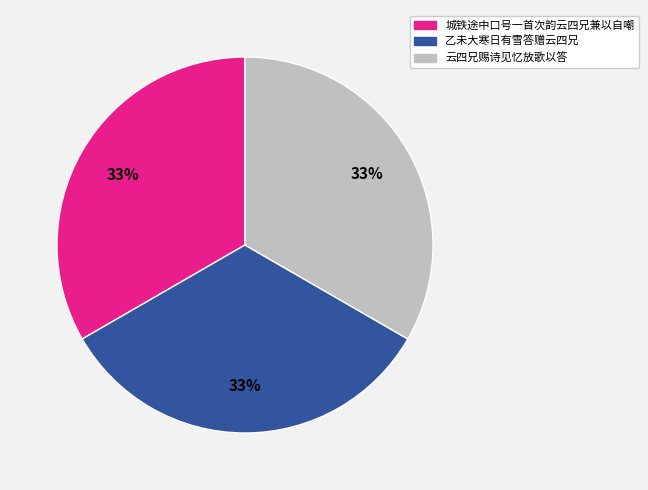

How many slices are in this pie chart?

3